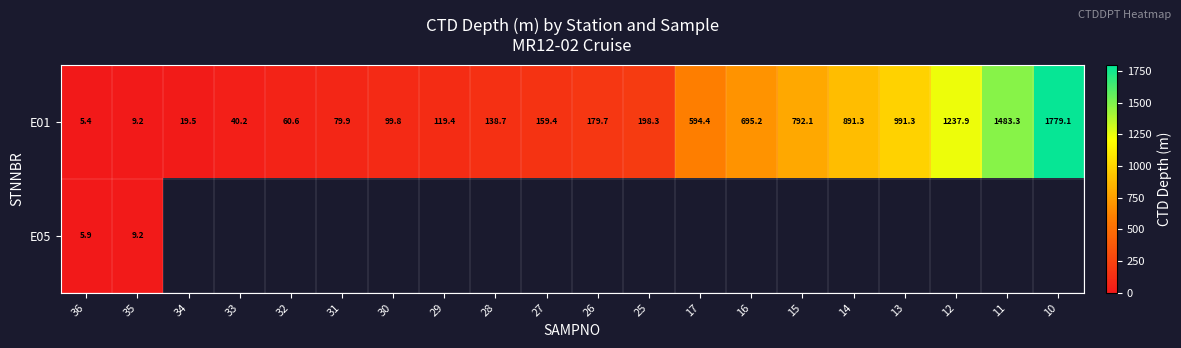

What is the sum of all E01 values?

9574.7